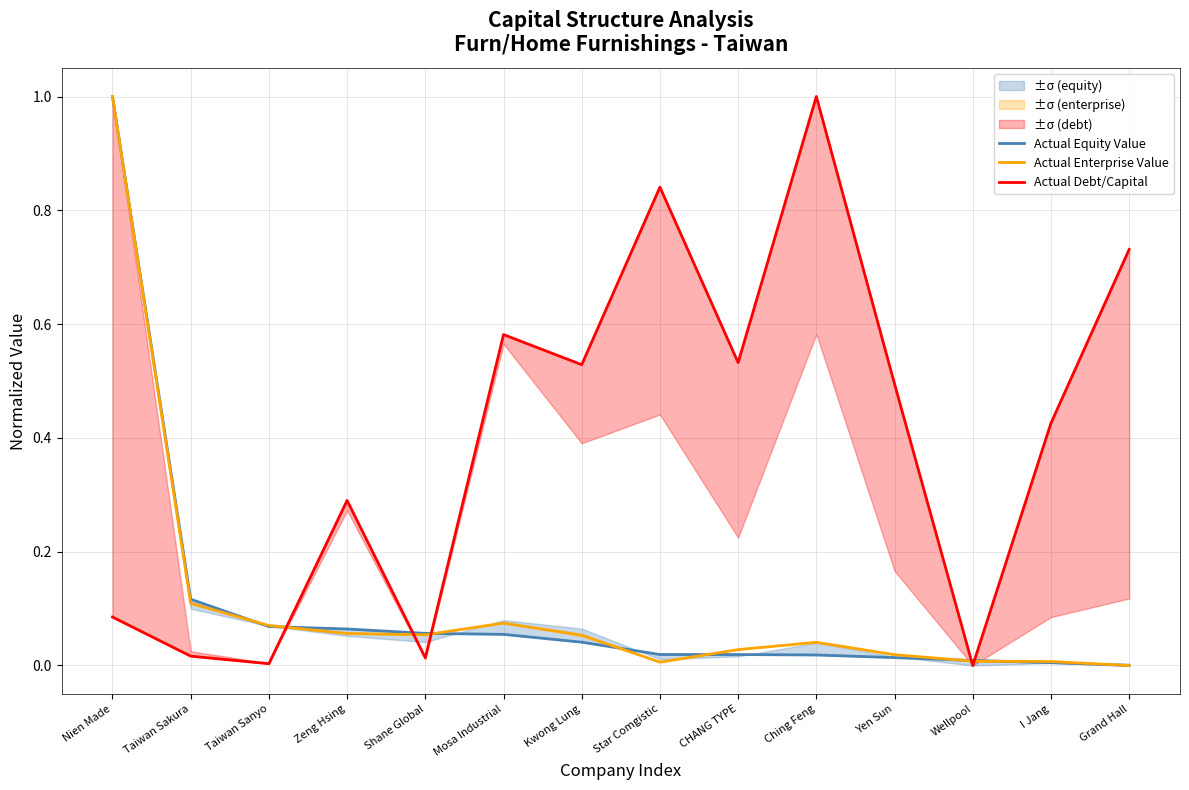

Is this an area chart (filled region under the line)?

No